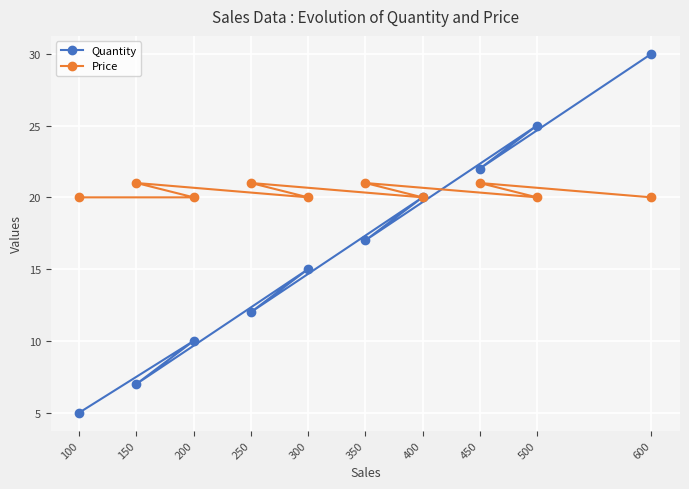

What is the maximum value for Price?

21